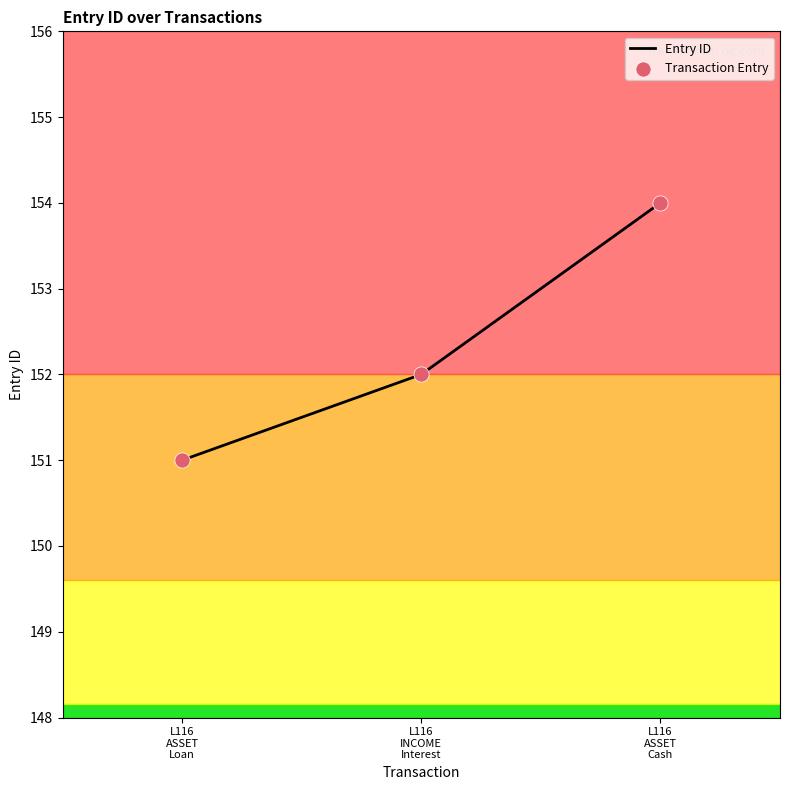

What is the average value?

152